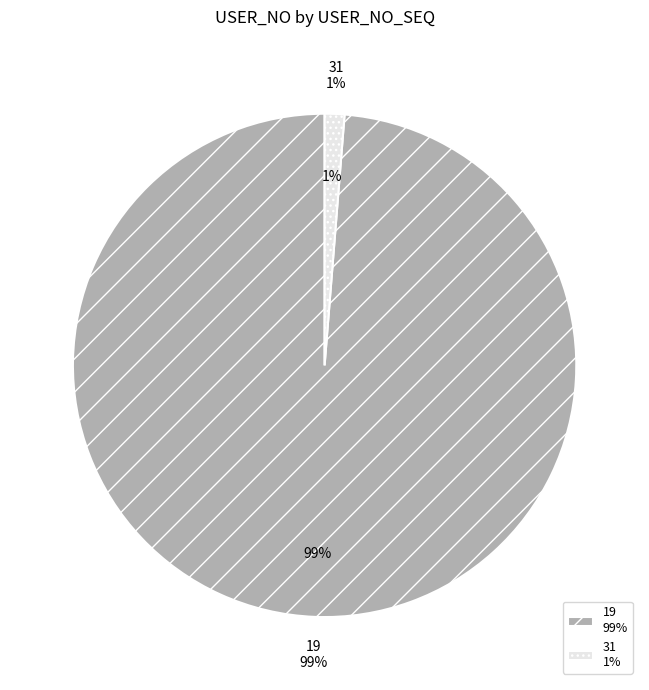

To the nearest percent, what portion does 19 represent?

99%